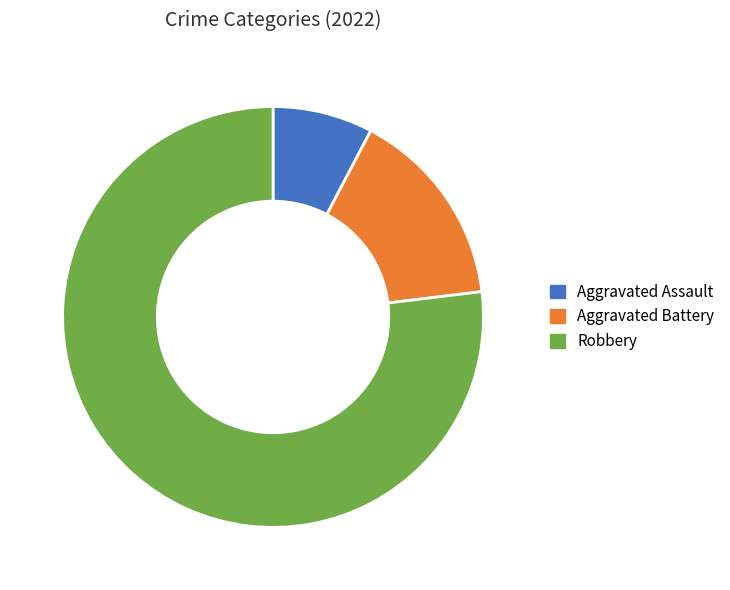

Count the number of slices in the pie.

3